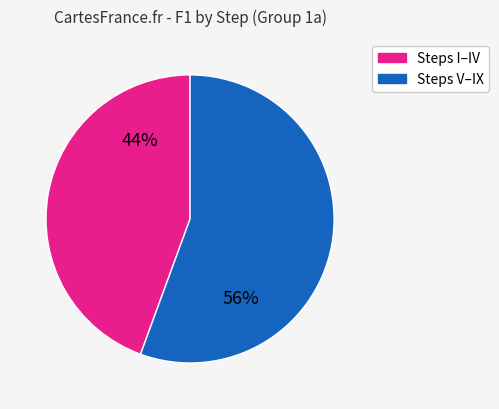

Is there any slice that represents more than half of the pie?

Yes